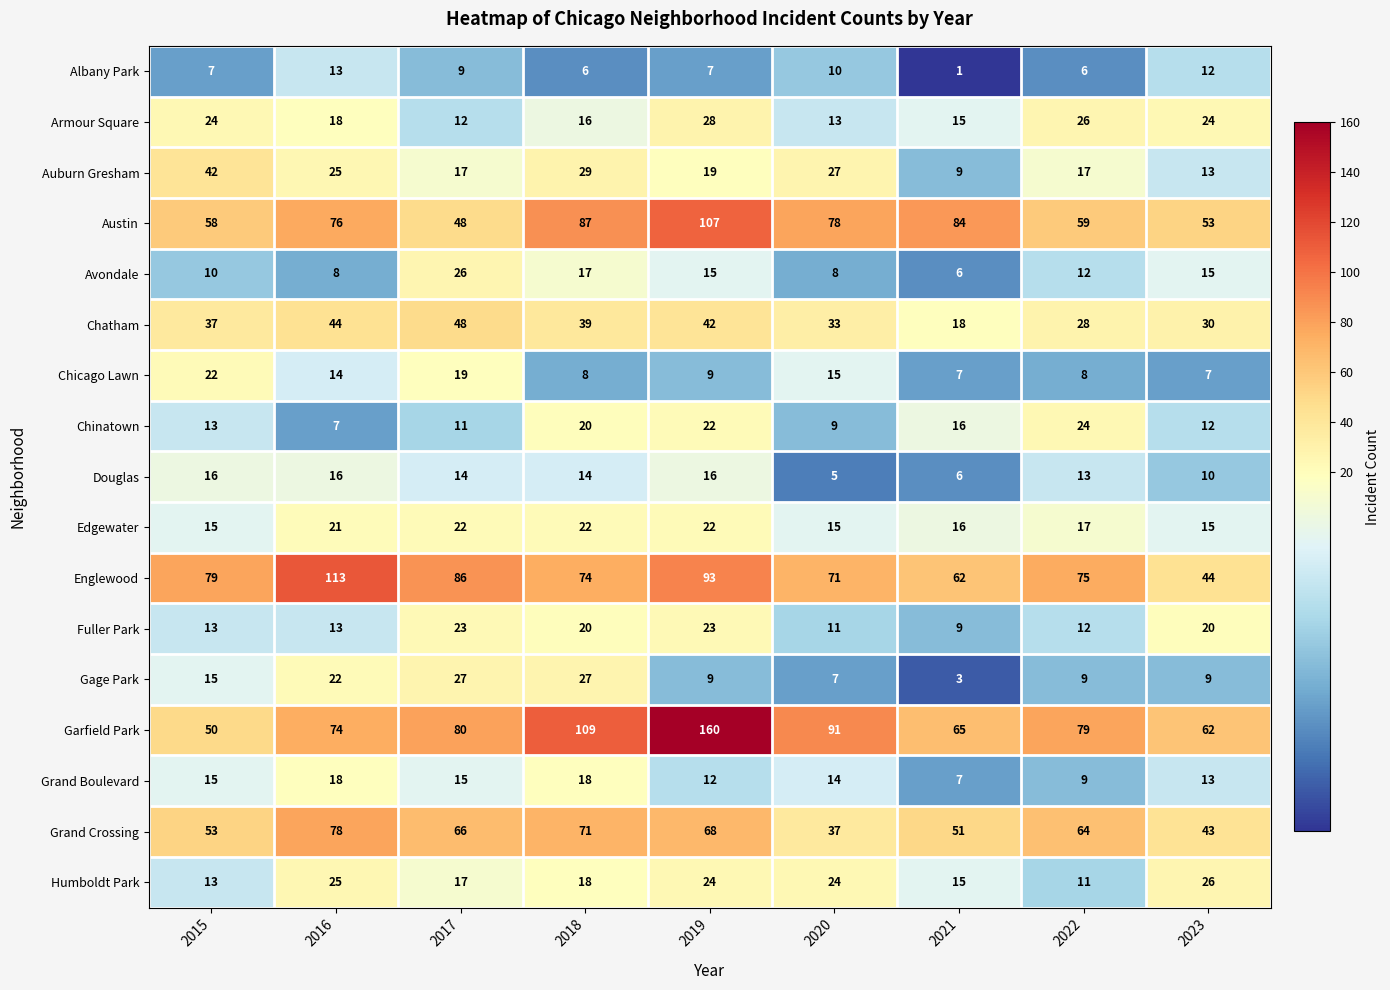

At which category is the sum across all series the highest?

2019